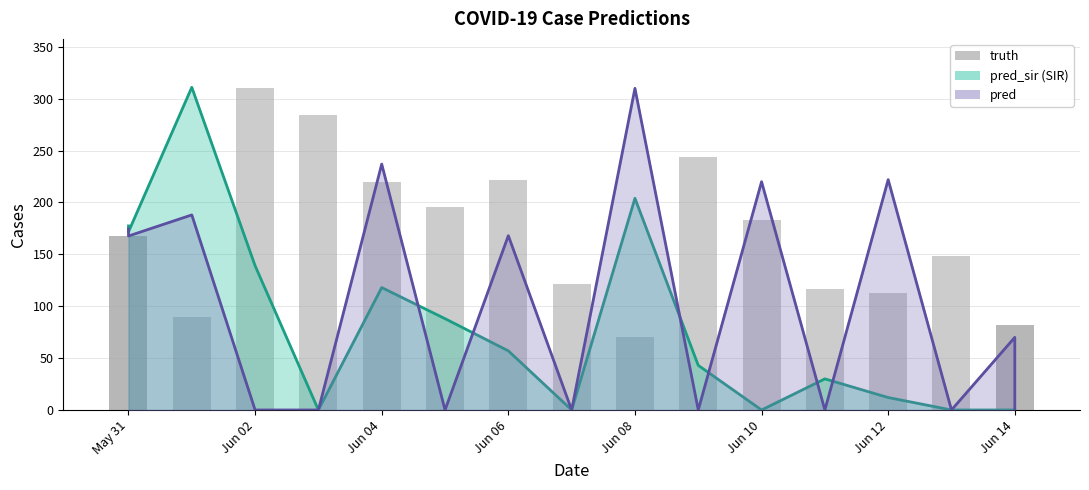

At which category does the chart reach its minimum across all series?

Jun 08